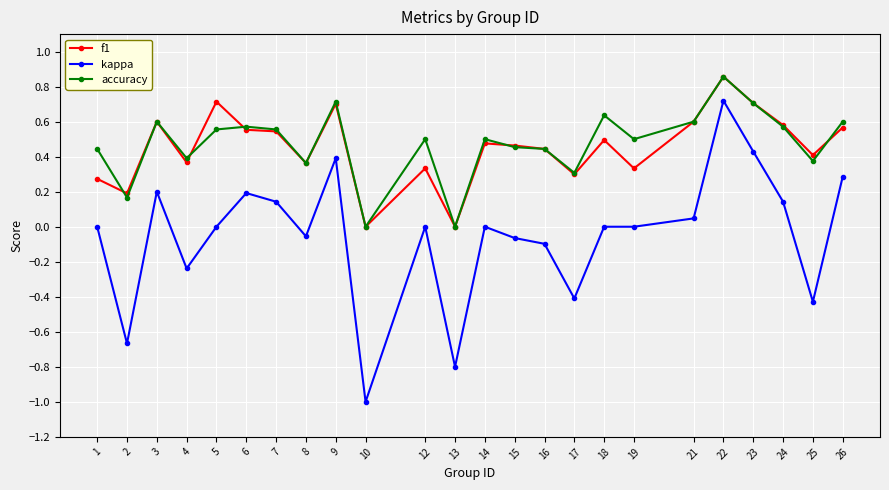

What is the smallest value displayed?

-1.0